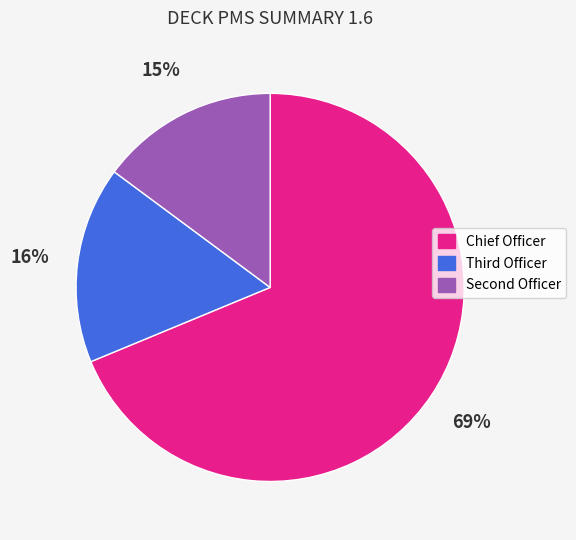

Which category has the biggest portion of the pie?

Chief Officer